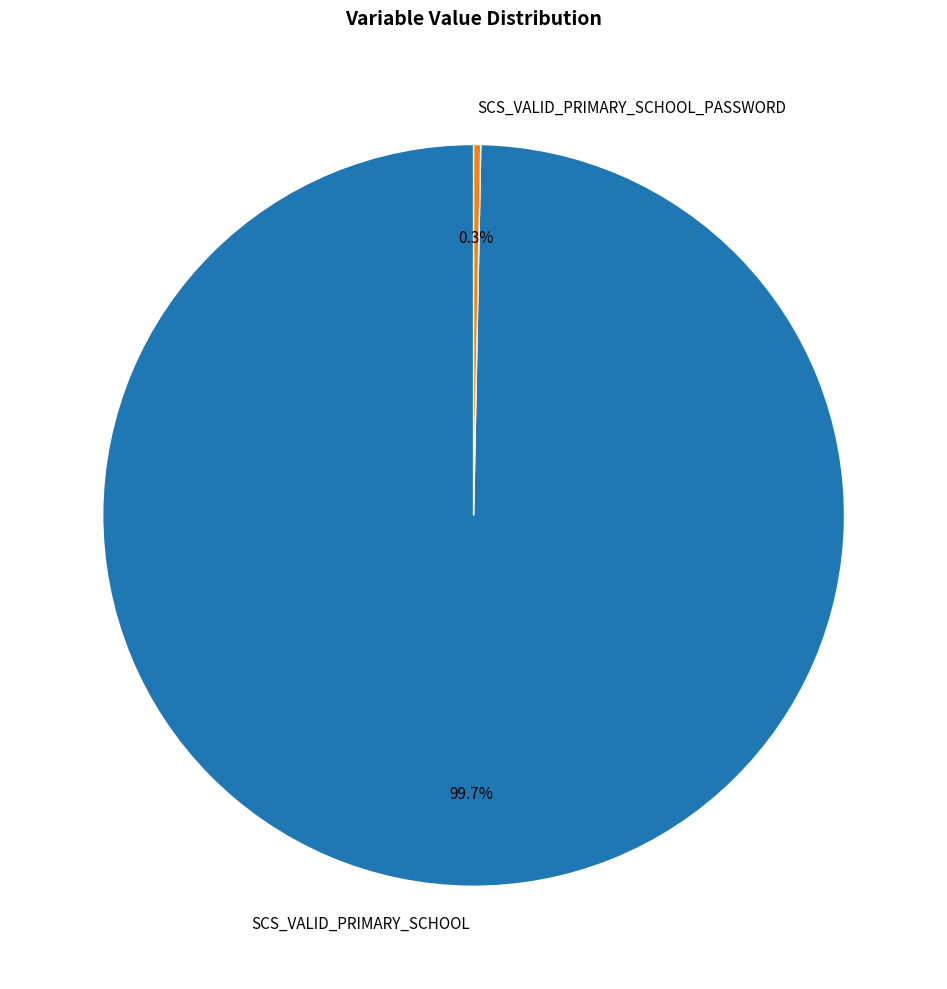

The SCS_VALID_PRIMARY_SCHOOL slice represents 100% of the pie. True or false?

True